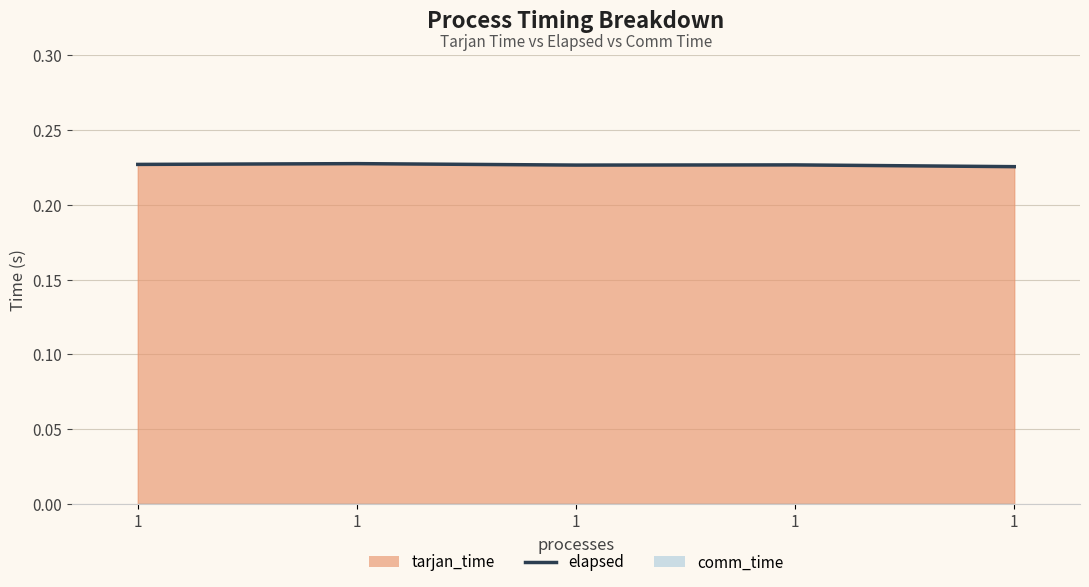

What is the minimum value shown in the chart?

0.2